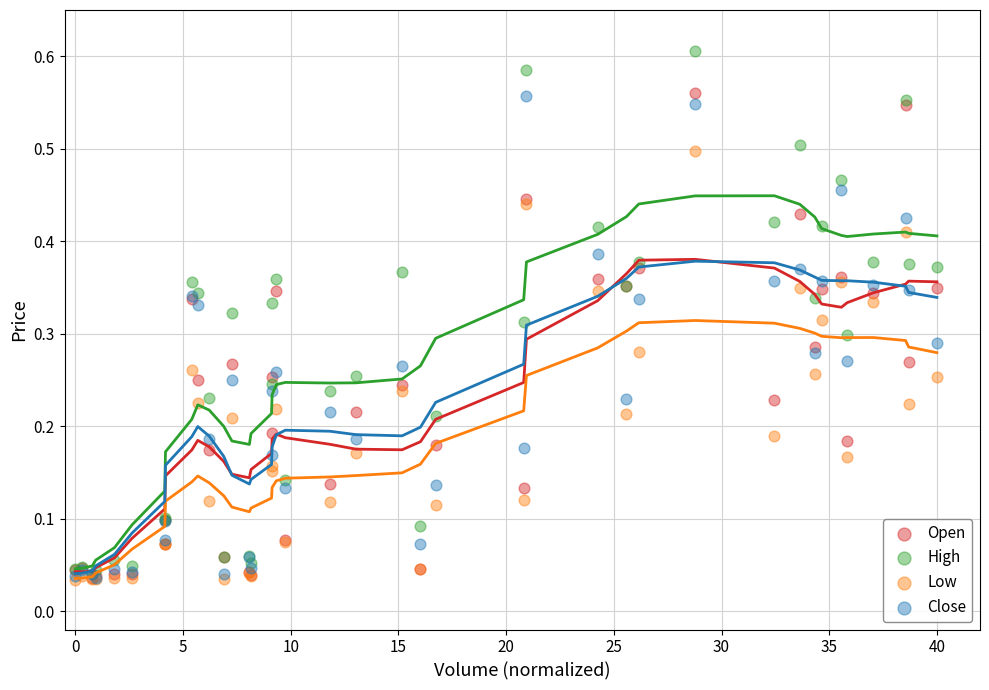

What are all the series names shown in the legend?

Open, High, Low, Close